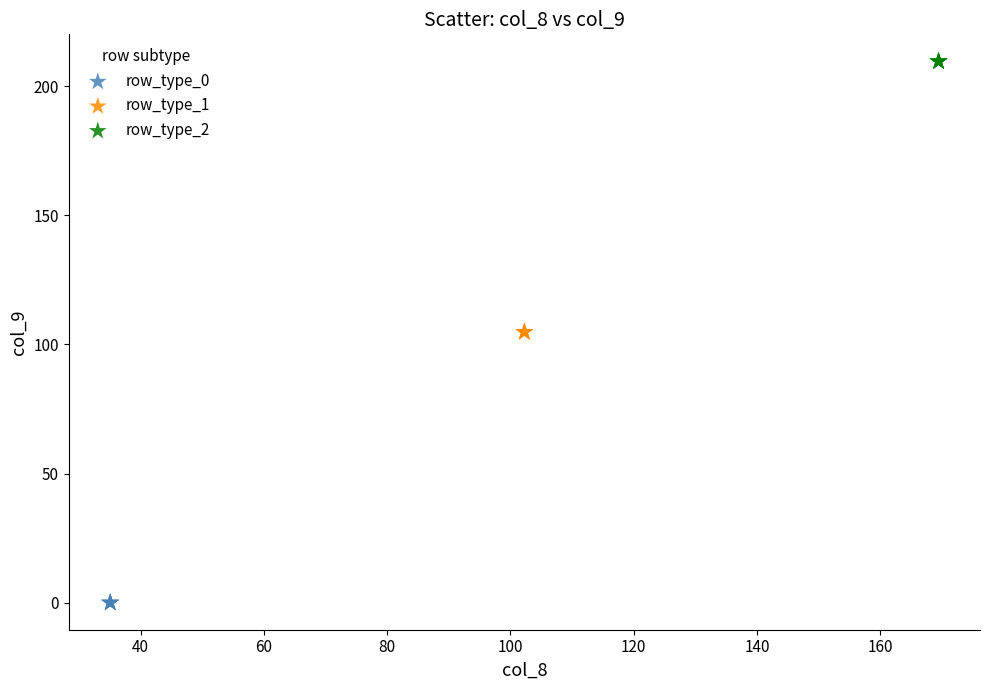

Which series contains the highest Y value?

row_type_2